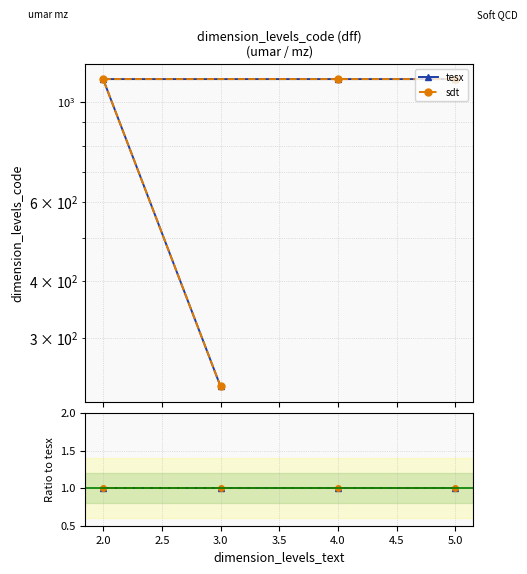

What is the approximate value of tesx at 3?

234